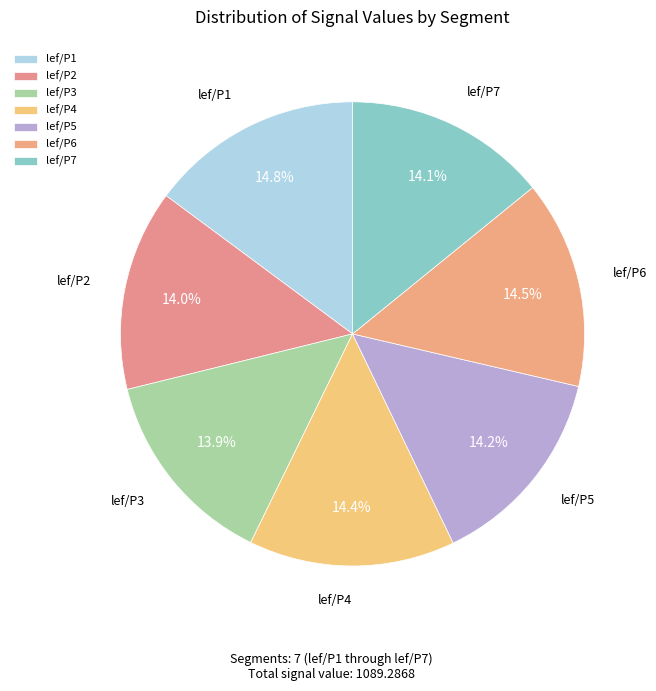

What percentage do lef/P1 and lef/P4 together represent?

29.2%